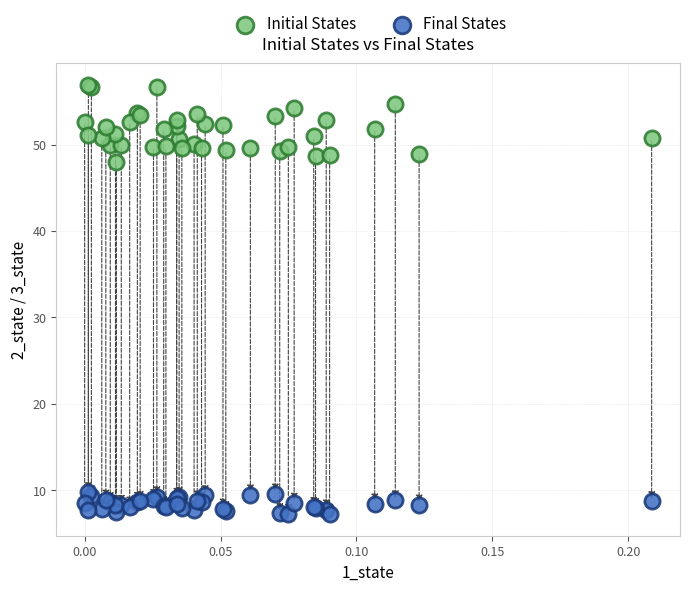

Which series has the largest Y range (max minus min)?

Initial States